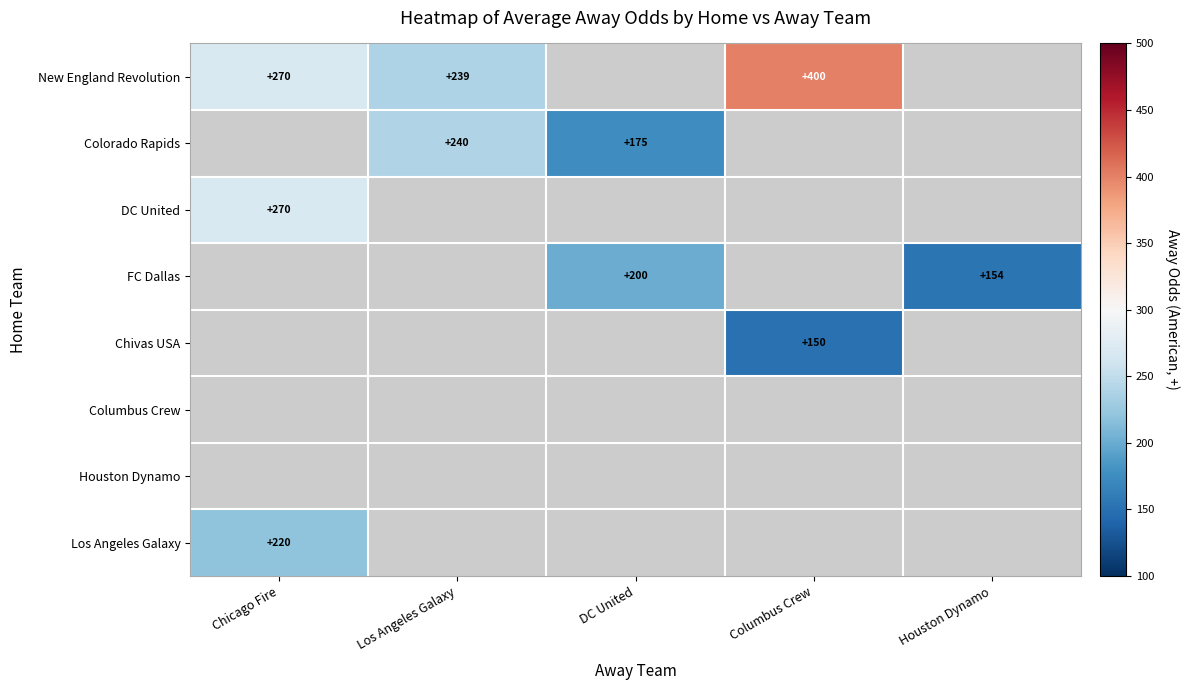

Between Columbus Crew and Los Angeles Galaxy, which is larger?

Columbus Crew